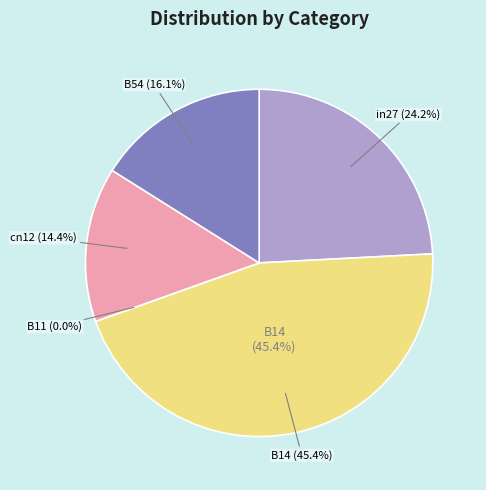

How many slices are in this pie chart?

5